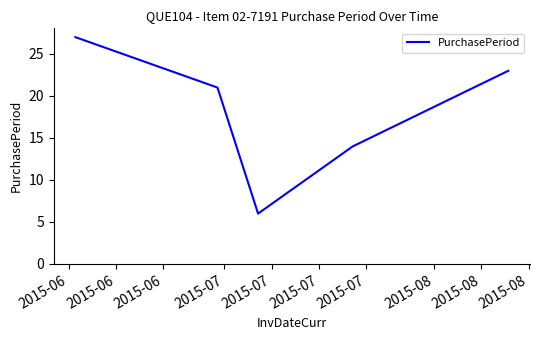

What is the minimum value shown in the chart?

6